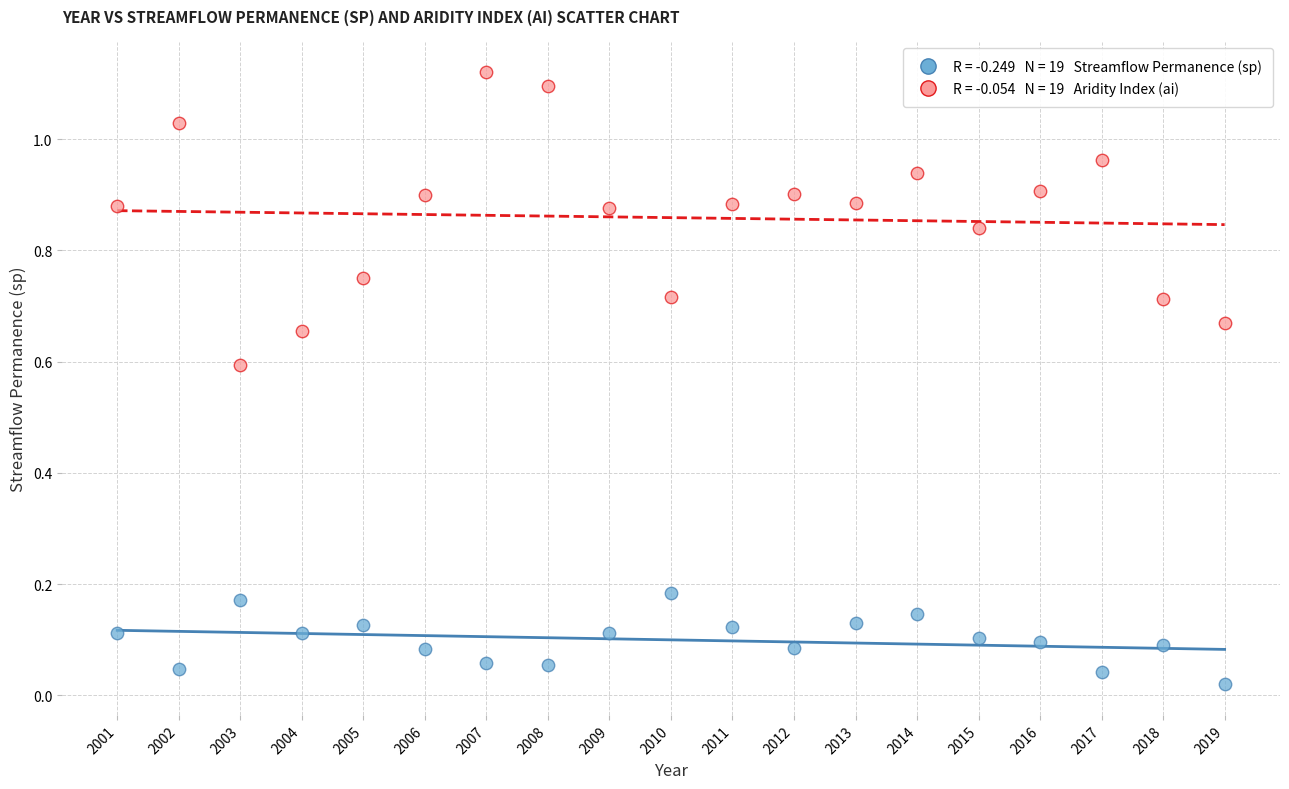

Across all data points, what is the range of X values (max minus min)?

18.0